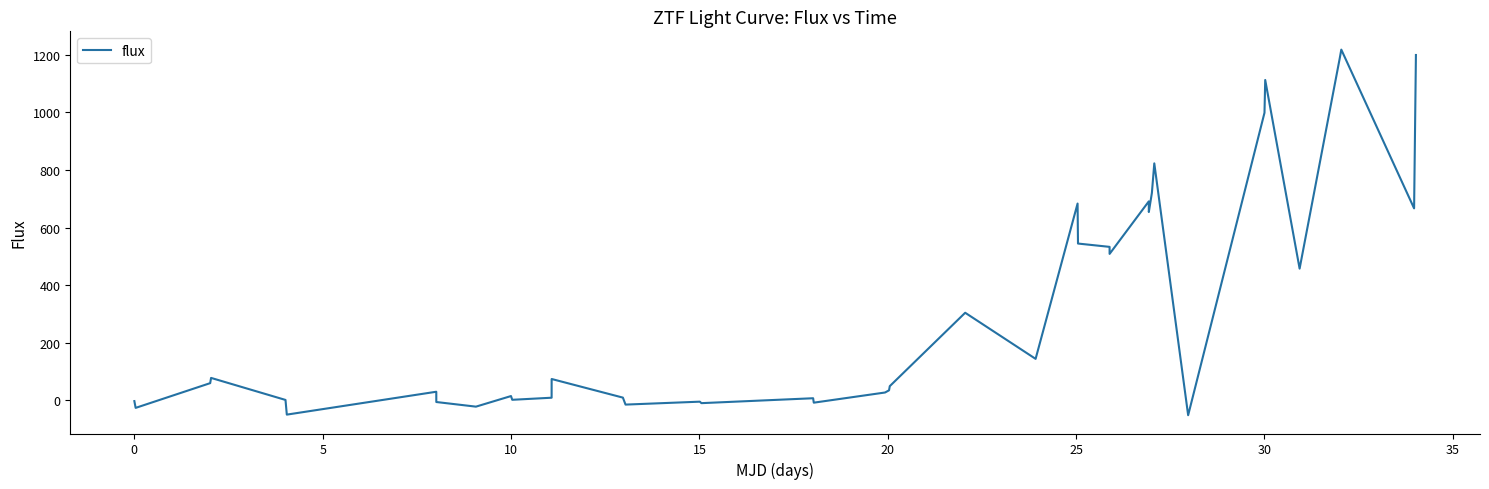

Count the number of categories in the chart.

40